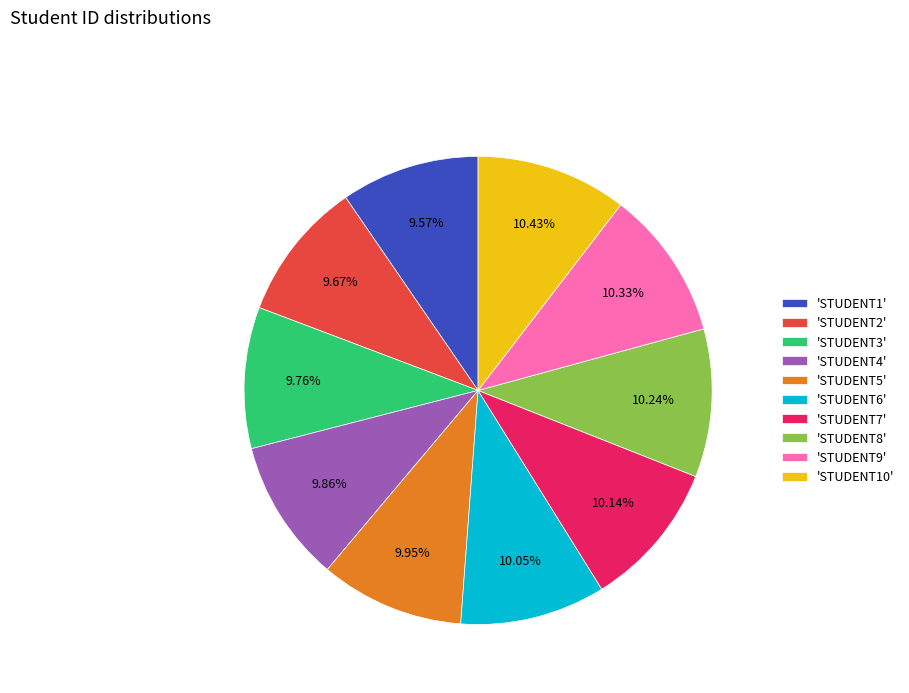

Count the number of slices in the pie.

10